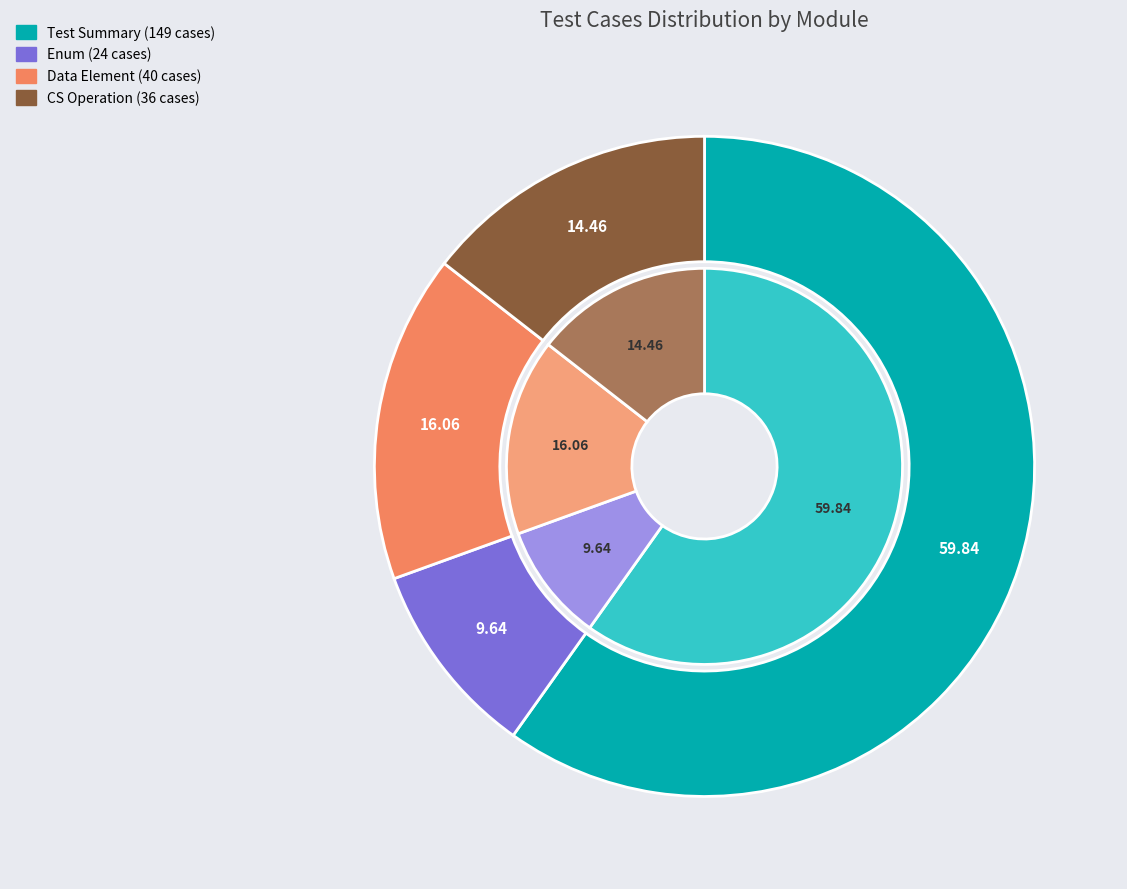

Count the number of slices in the pie.

4